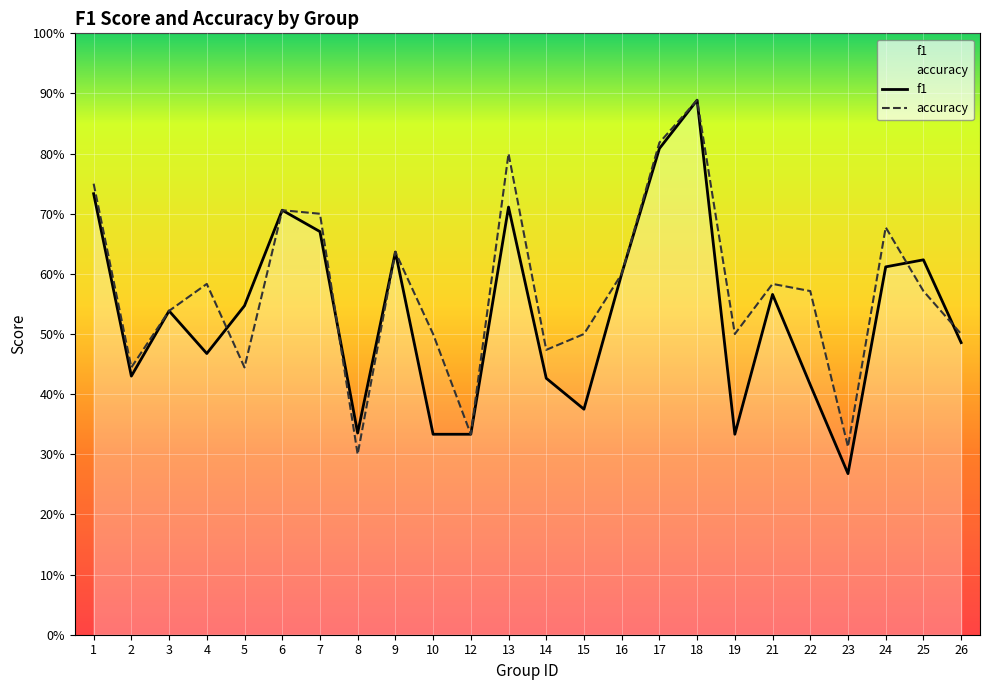

Is it true that f1 equals 0.8 at 3?

False